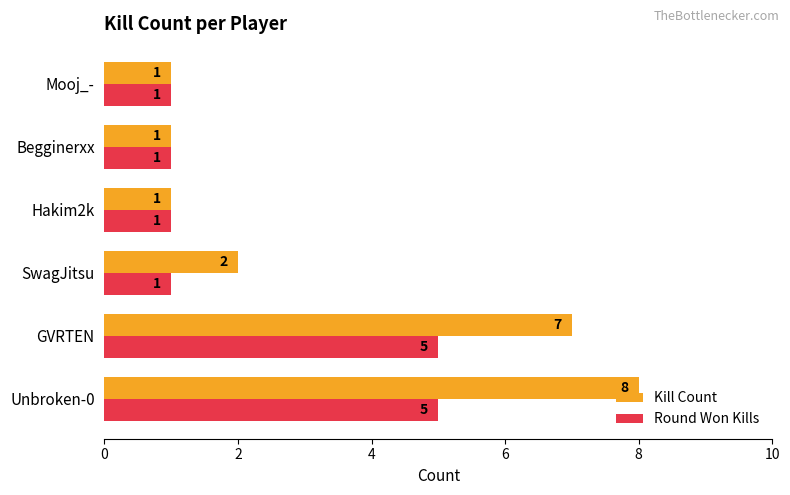

Which series has the widest spread of values?

Kill Count